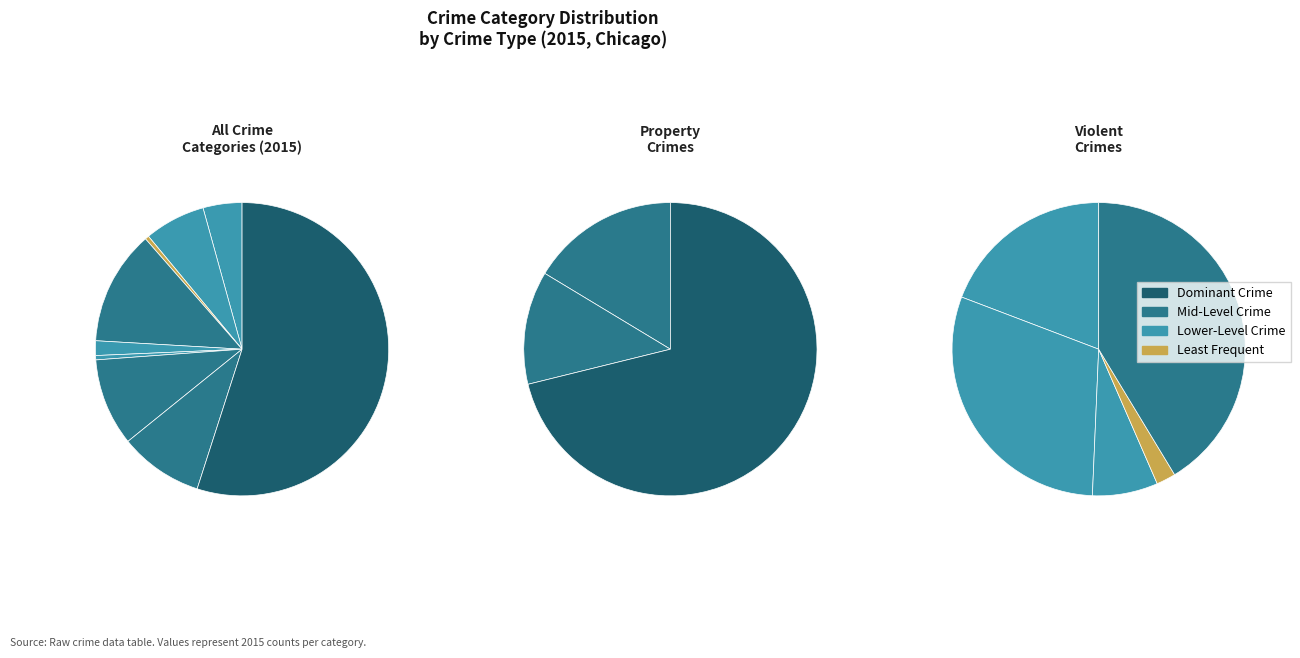

To the nearest percent, what percentage of the pie is Theft?

55%